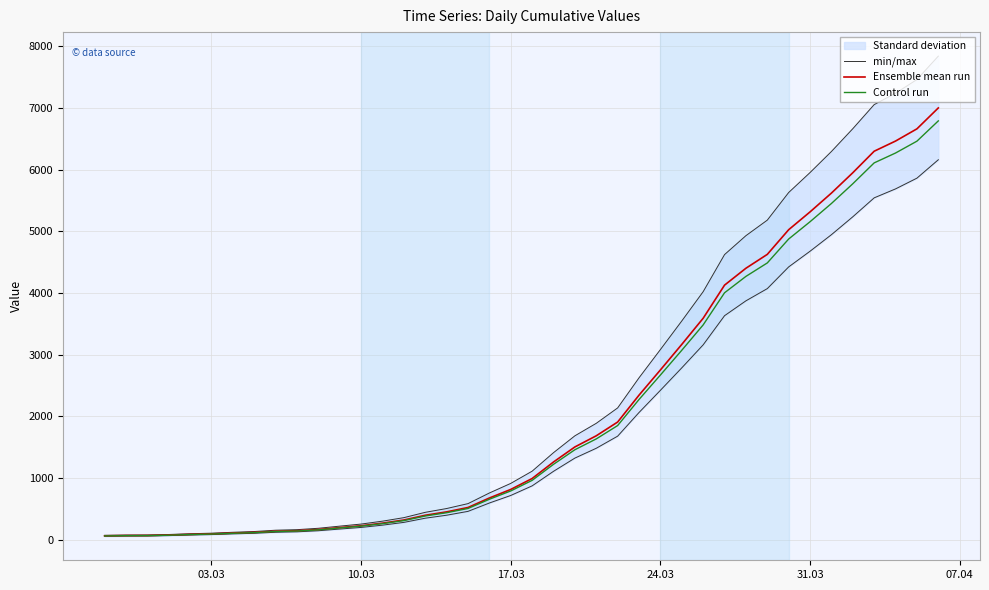

True or false: Control run has more than 0 points higher than both neighbors.

False